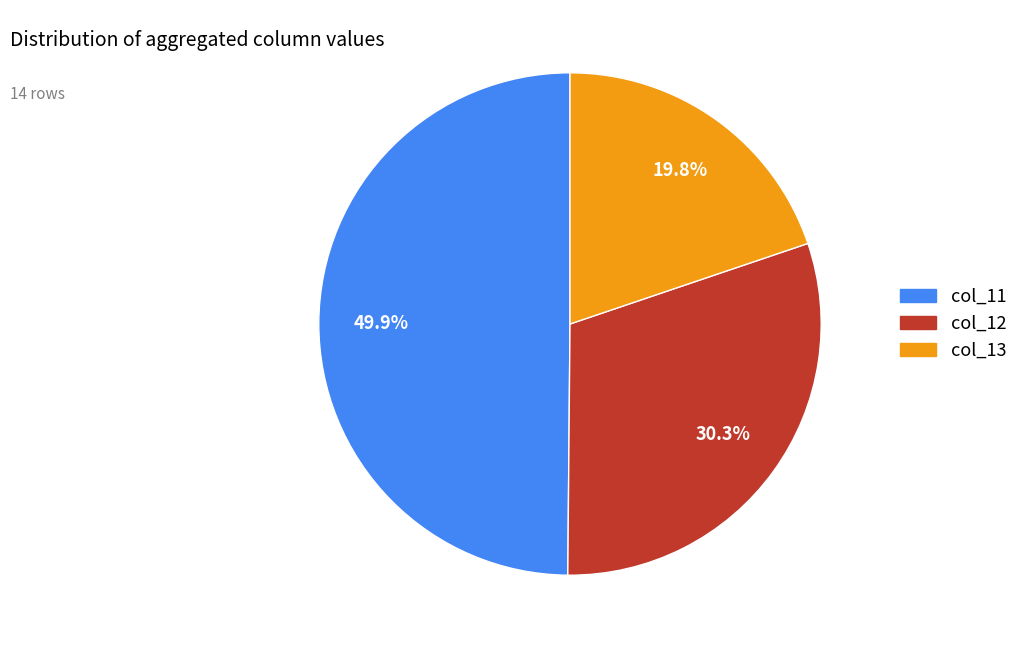

Does any single category account for the majority?

No